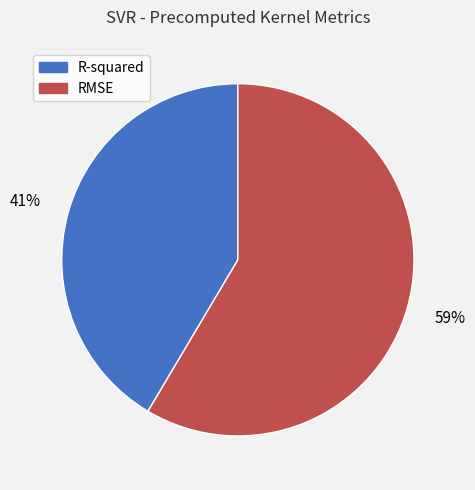

Which category has the smallest portion of the pie?

R-squared